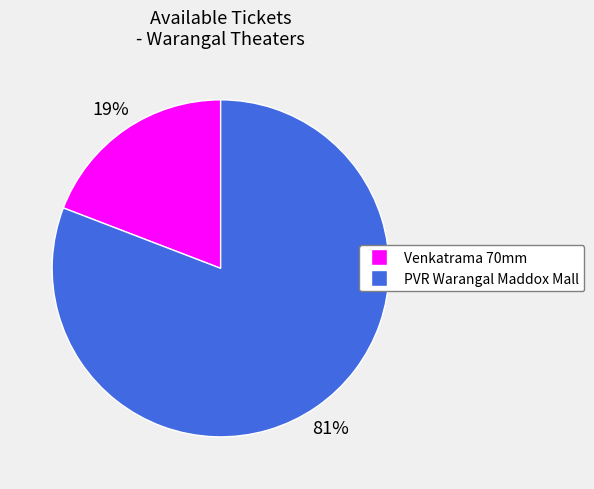

Is there a majority slice in this chart?

Yes